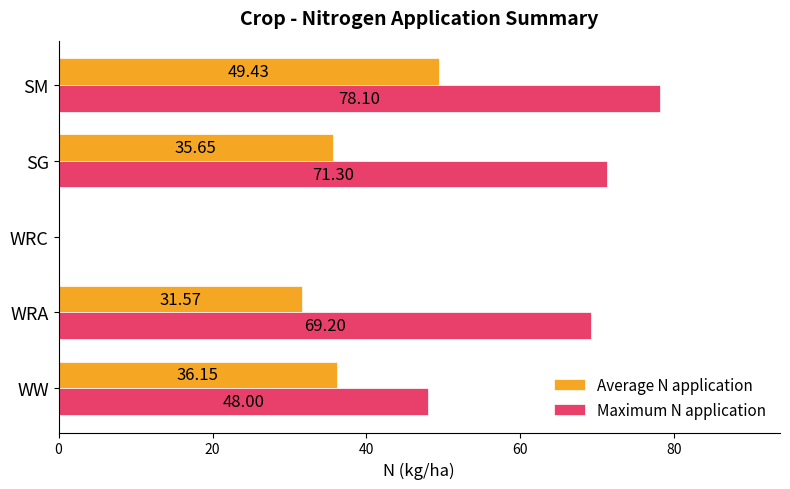

Which series changed the most between WRC and SM?

Maximum N application